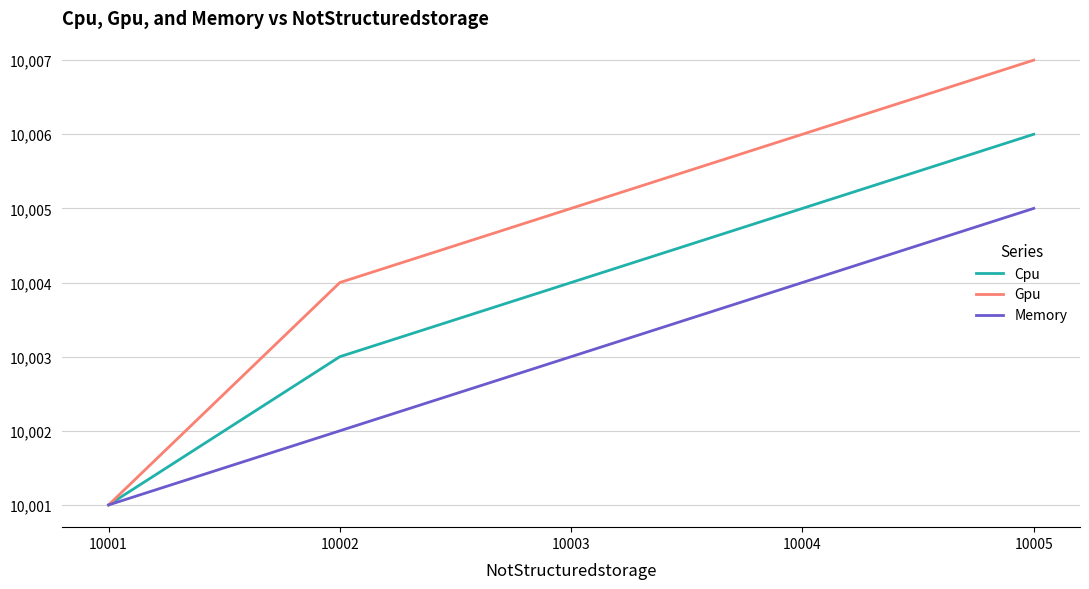

What are all the series names shown in the legend?

Cpu, Gpu, Memory